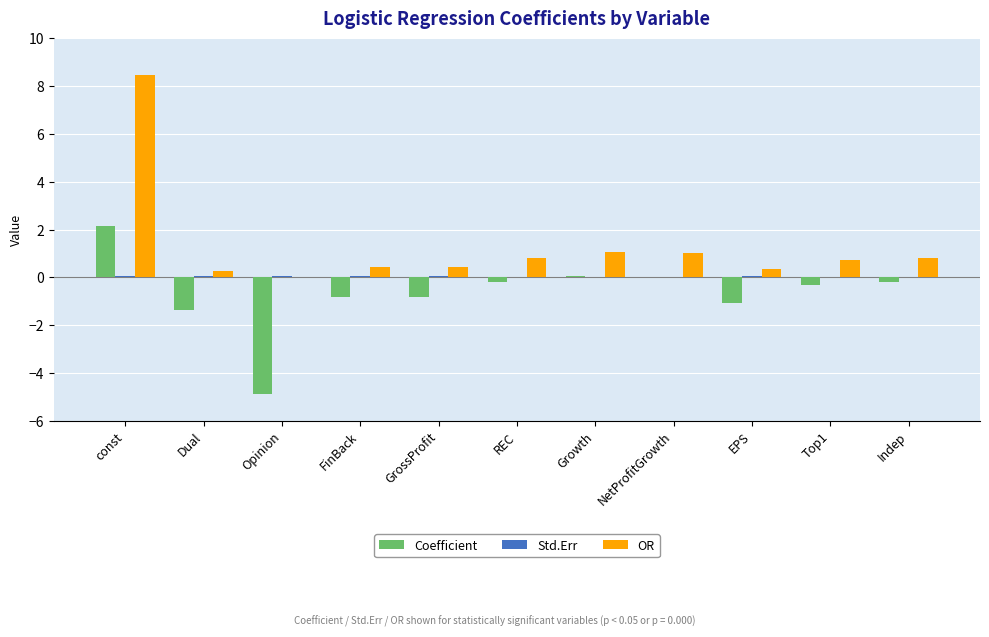

At which category is the sum across all series the highest?

const